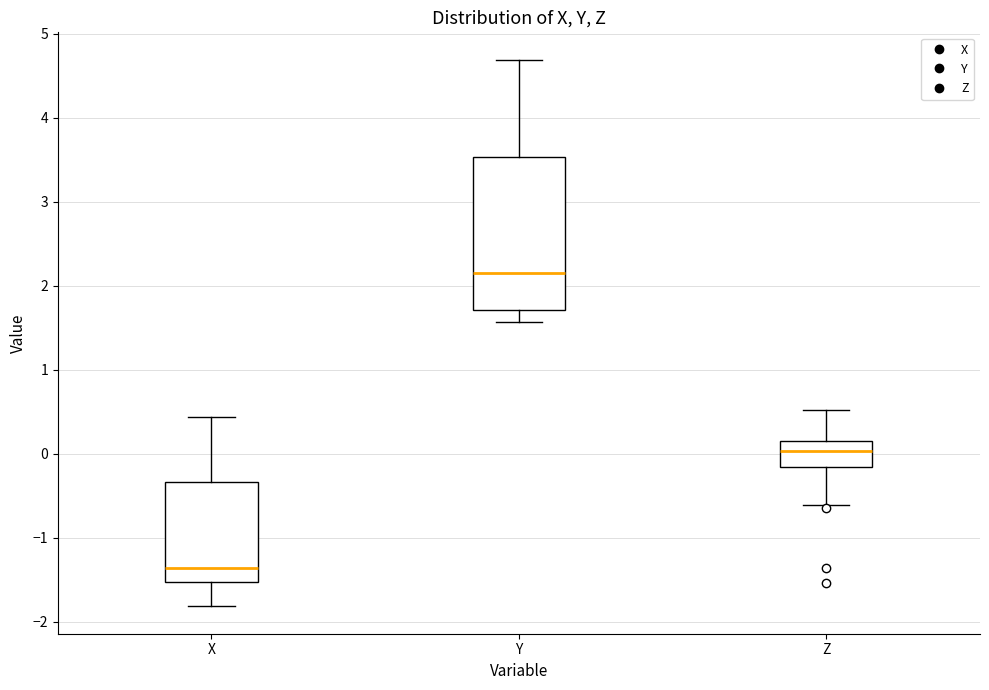

Where is the lower edge of the box for Y on the y-axis? The values are not printed on the chart, so give them approximately, as read against the axis.

1.7